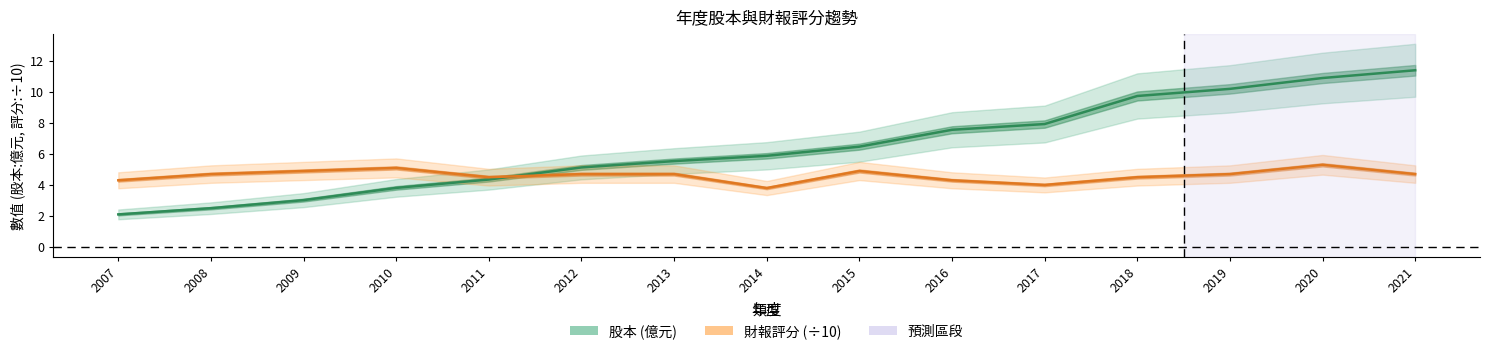

What is the value of the 股本 point at the 14th from the left?

10.9